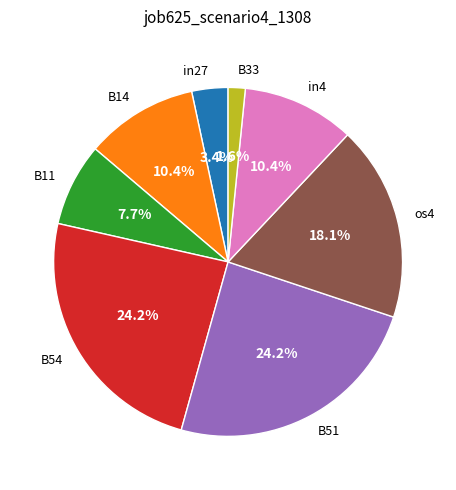

Combined, do B14 and B51 account for over 50%?

No